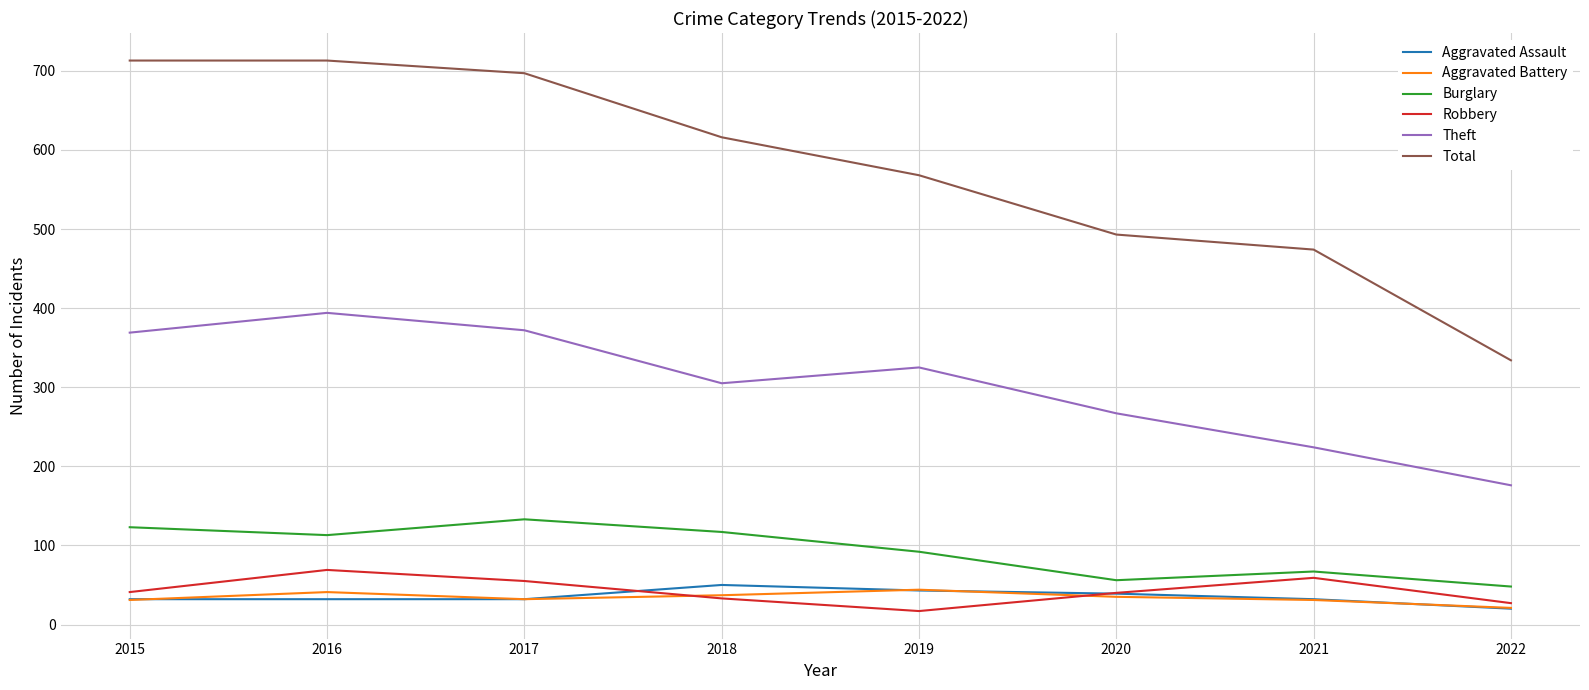

True or false: Aggravated Battery has a value of 35 at 2020.

True